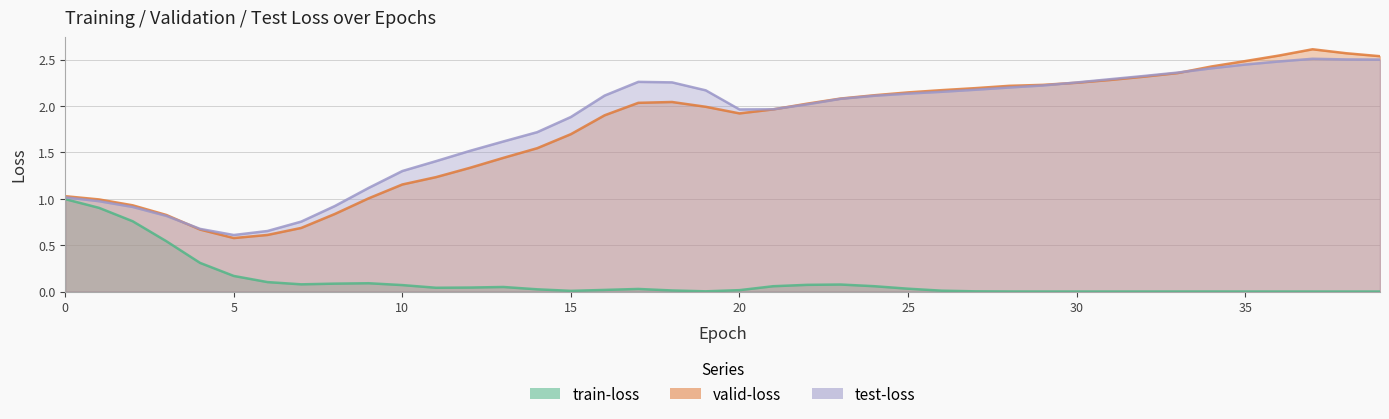

At 28, list the series in order from largest to smallest.

valid-loss, test-loss, train-loss